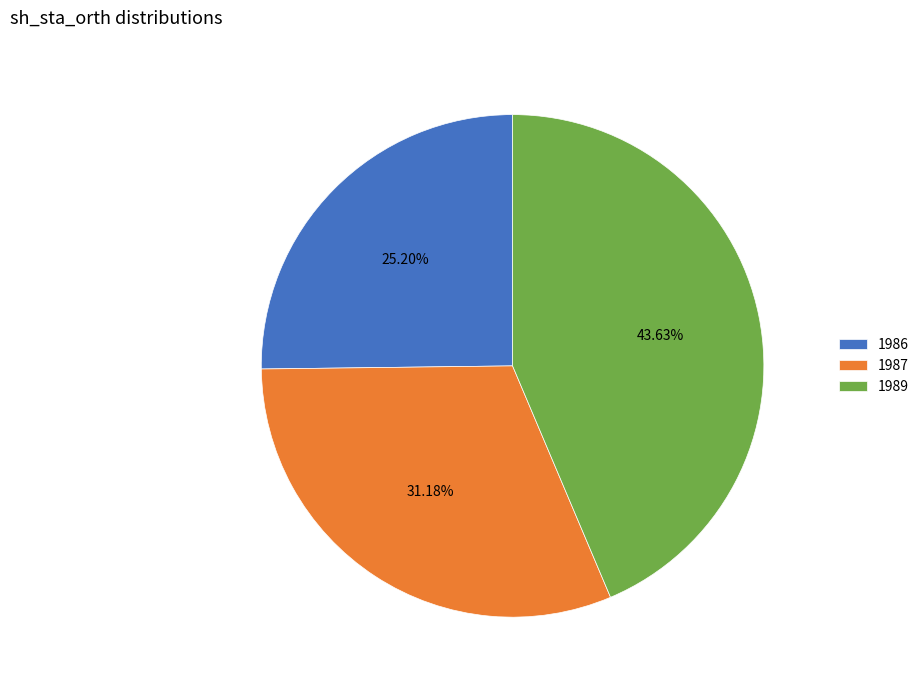

Which has a higher value, 1989 or 1986?

1989